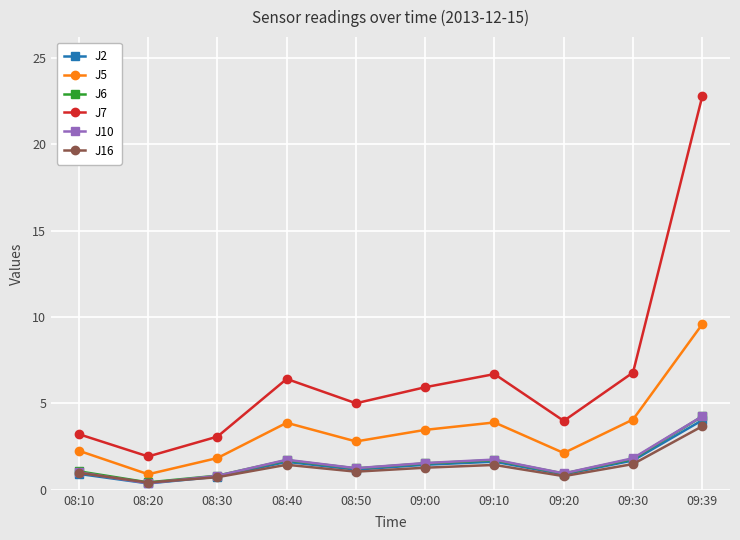

At which label does J5 first exceed 3?

08:40